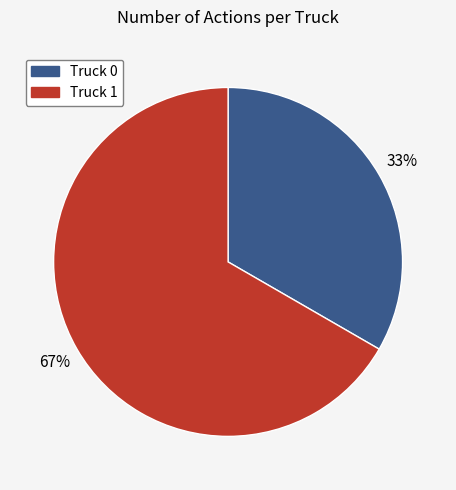

Which has a higher value, Truck 1 or Truck 0?

Truck 1